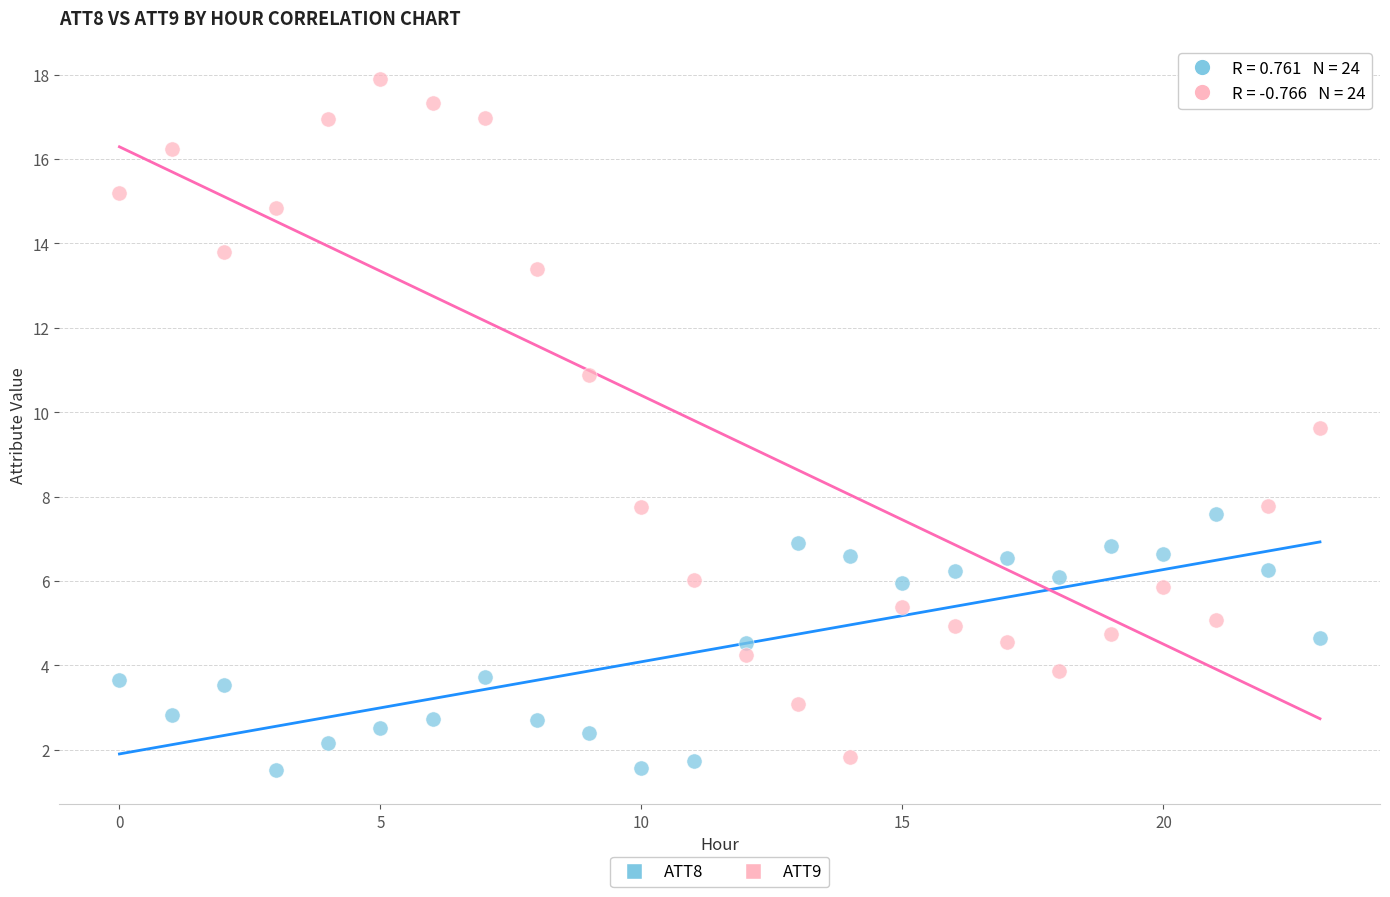

What are all the series names shown in the legend?

ATT8, ATT9